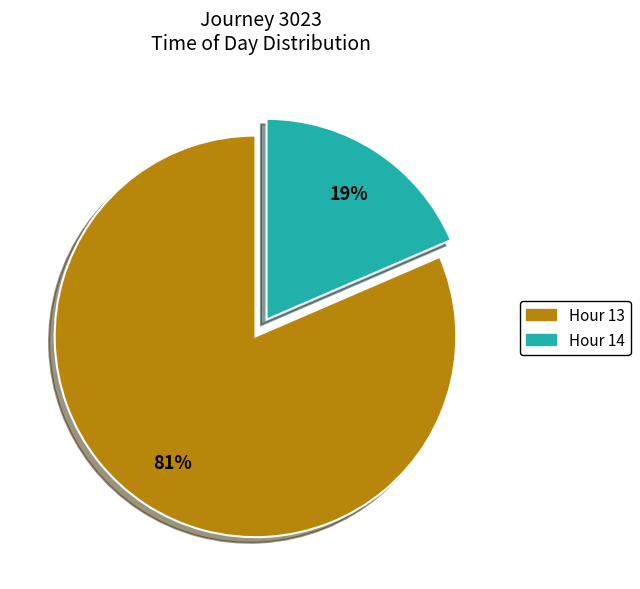

Approximately how many times larger is the value at Hour 14 compared to Hour 13?

0.2